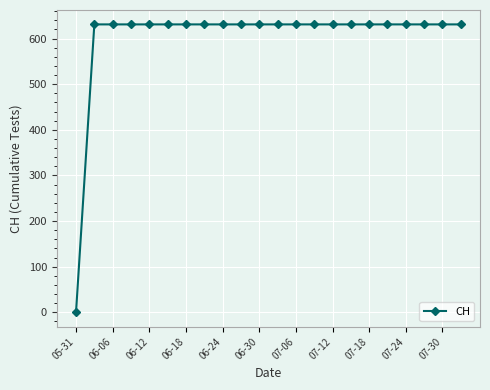

Reading left to right, extract all data points from this chart.

0	631	631	631	631	631	631	631	631	631	631	631	631	631	631	631	631	631	631	631	631	631